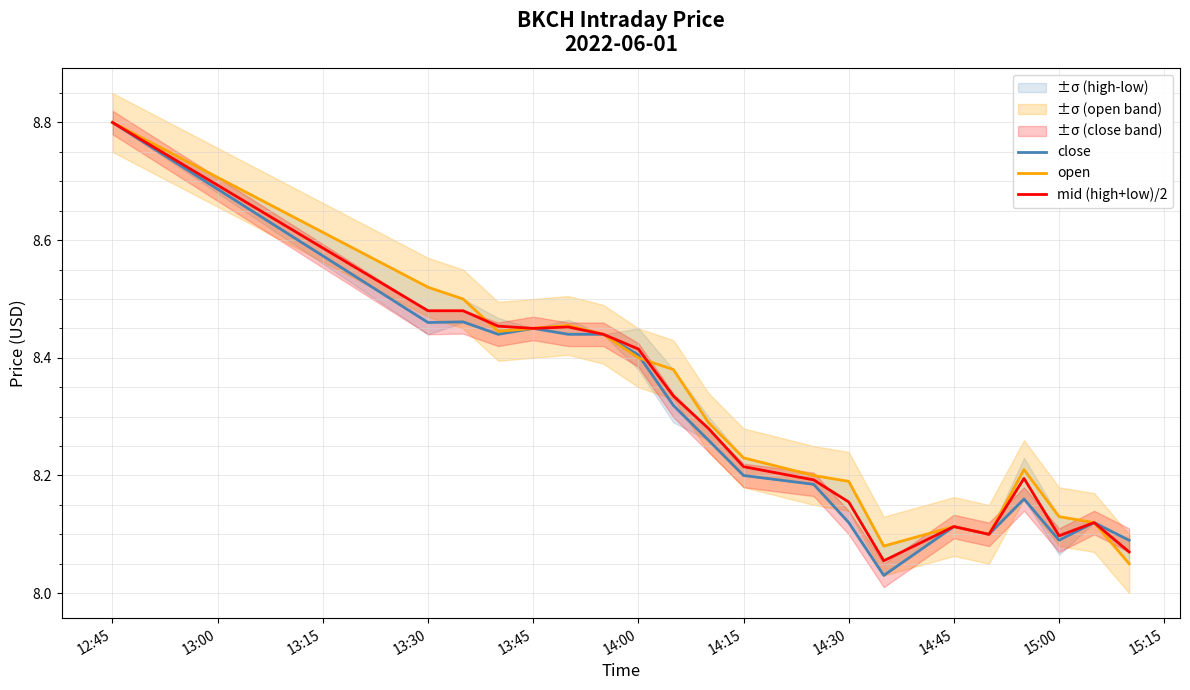

What are all the series names shown in the legend?

close, open, mid (high+low)/2